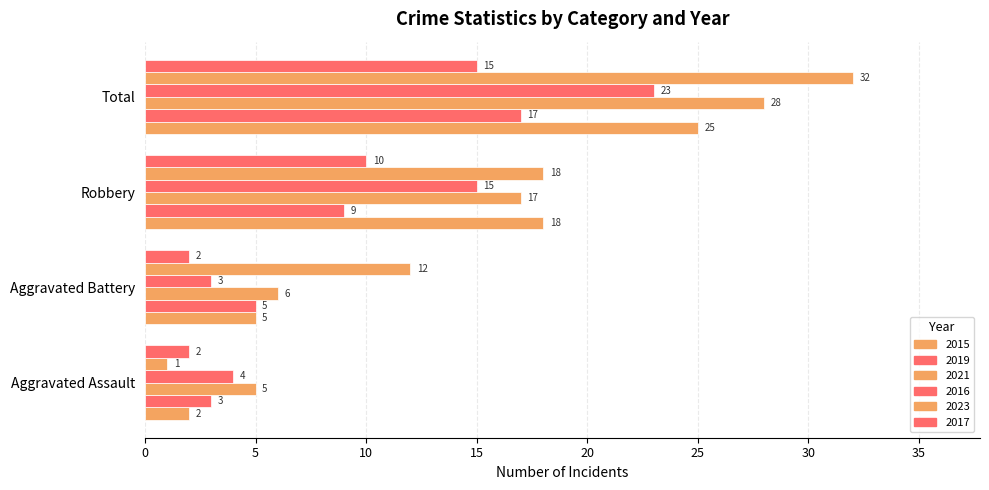

How many values in the 2015 series are below 18?

2